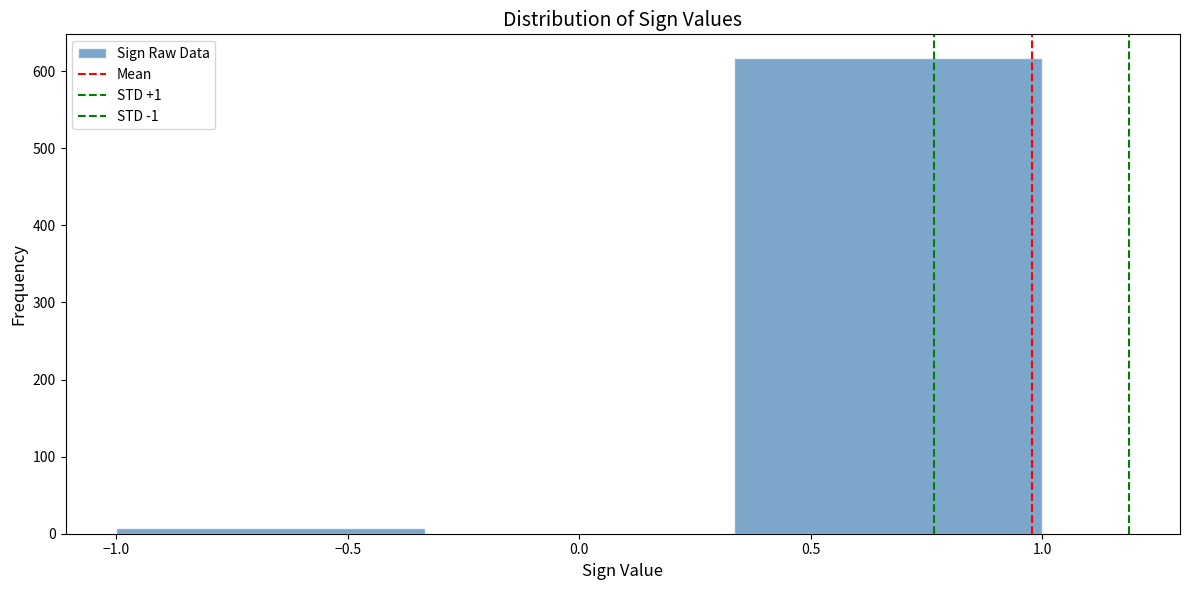

Reading left to right, transcribe this chart: for each bar, give the range it covers on the x-axis and its height. Neither the bar edges nor the heights are printed on the chart, so give them approximately, as read against the axes.

-1.00 to -0.35: under 10
-0.35 to 0.35: 0
0.35 to 1.00: 620